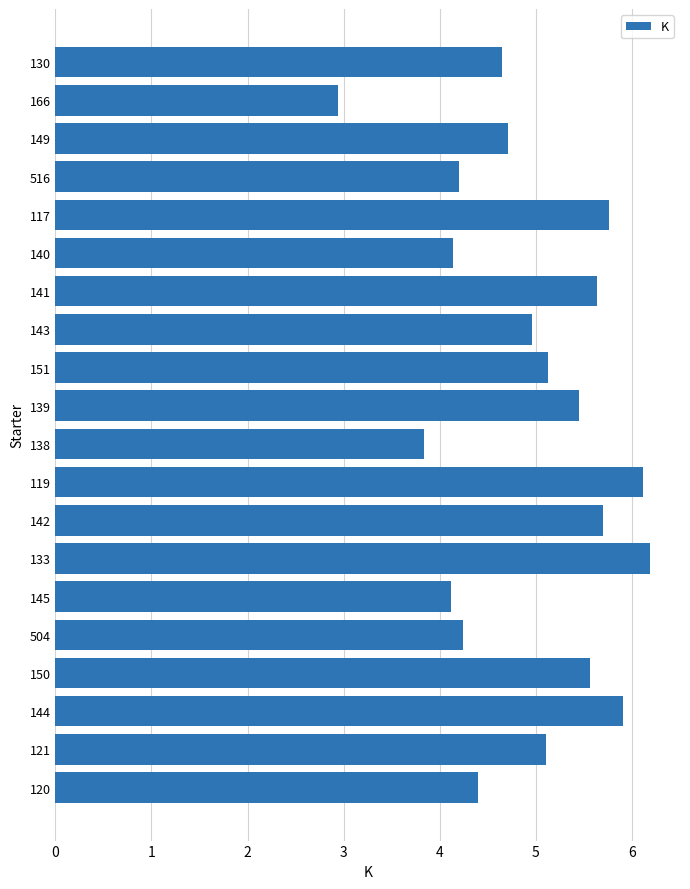

What is the maximum value shown in the chart?

6.2